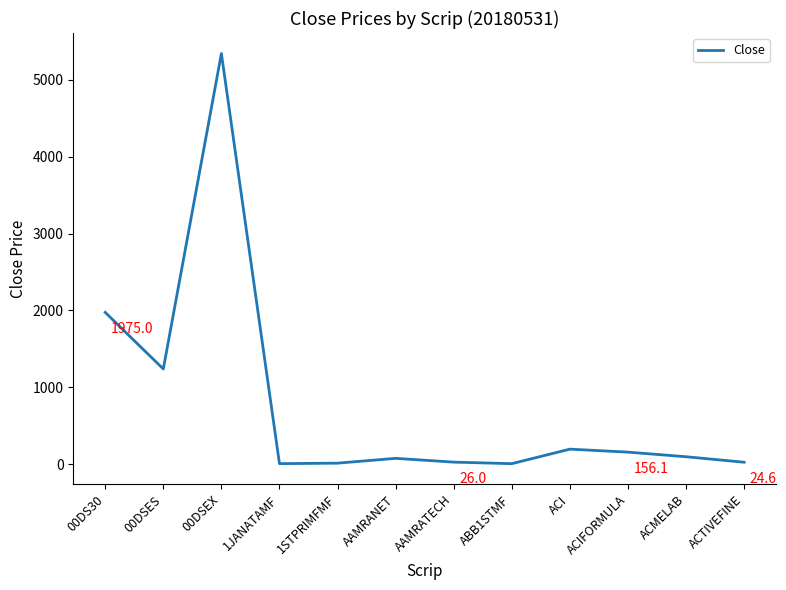

Where is the first local minimum?

00DSES